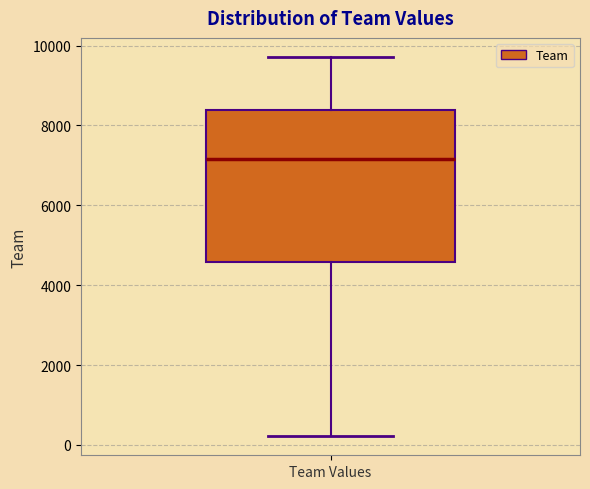

Transcribe this box plot: give where the median line is, the range the box spans, and where the two whiskers end, as read against the y-axis. The values are not printed on the chart, so give them approximately, as read against the axis.

median 7200, box 4600 to 8400, whiskers 200 to 9800